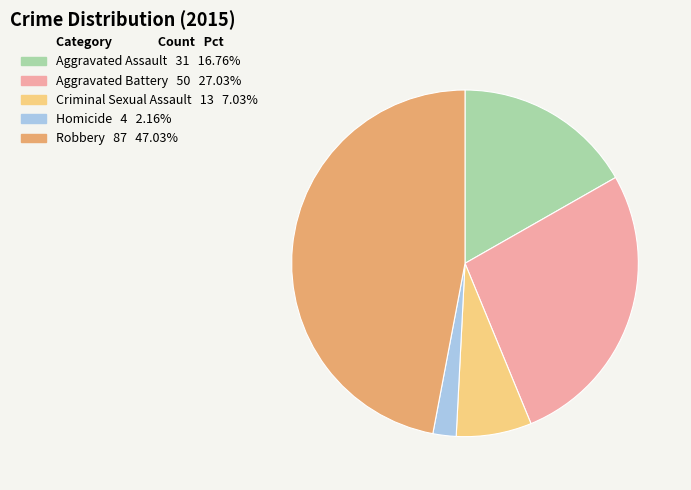

Rank the categories by value from highest to lowest.

Robbery, Aggravated Battery, Aggravated Assault, Criminal Sexual Assault, Homicide